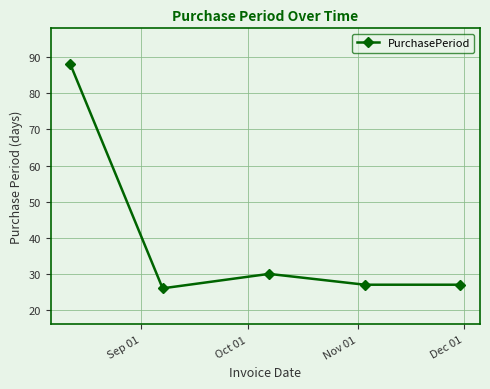

What is the value of the 3rd point from the left?

30